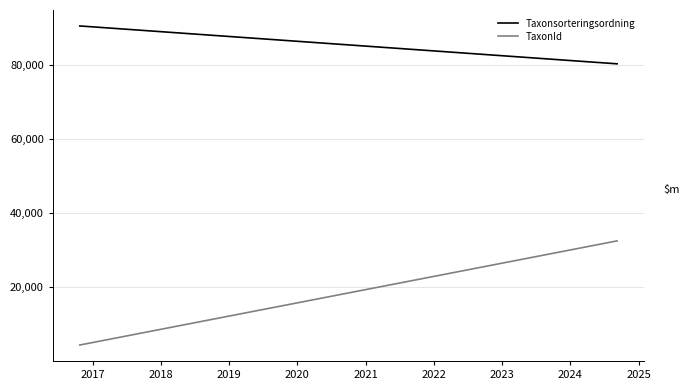

Does the chart display data point markers on the line(s)?

No